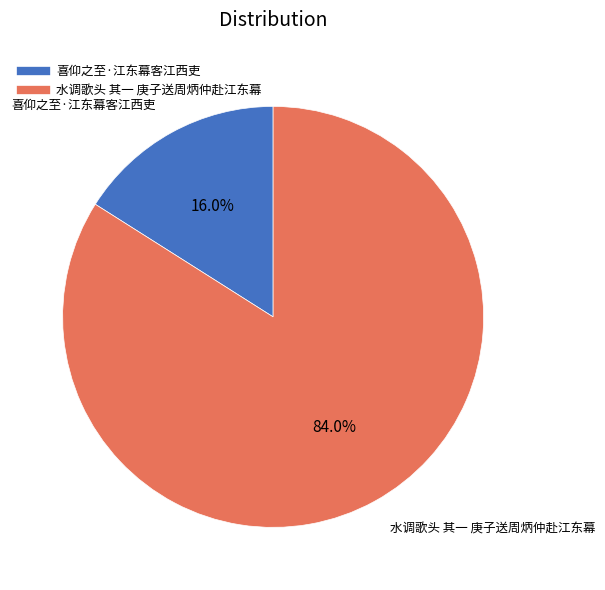

Count the number of slices in the pie.

2